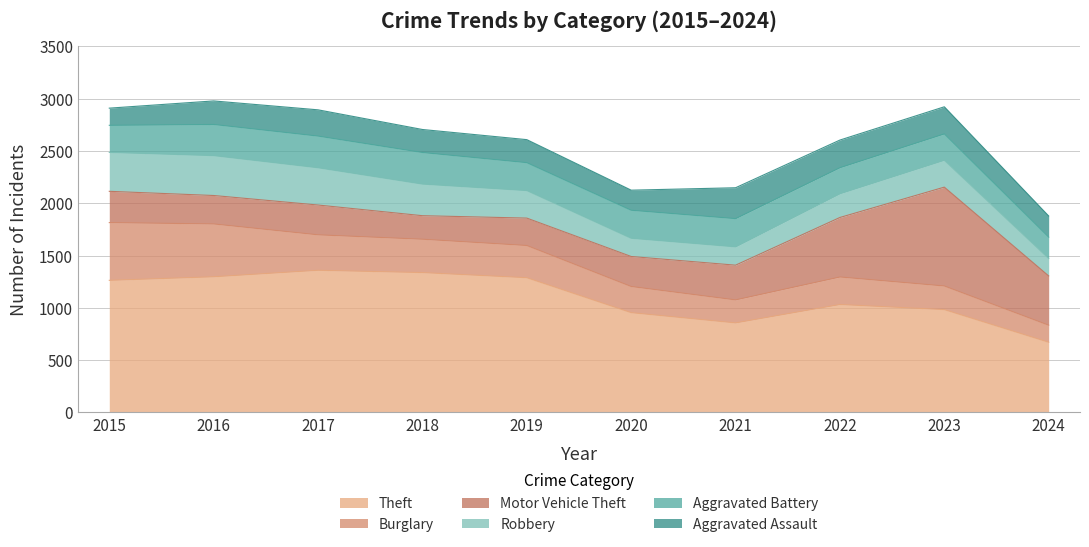

What are all the series names shown in the legend?

Theft, Burglary, Motor Vehicle Theft, Robbery, Aggravated Battery, Aggravated Assault